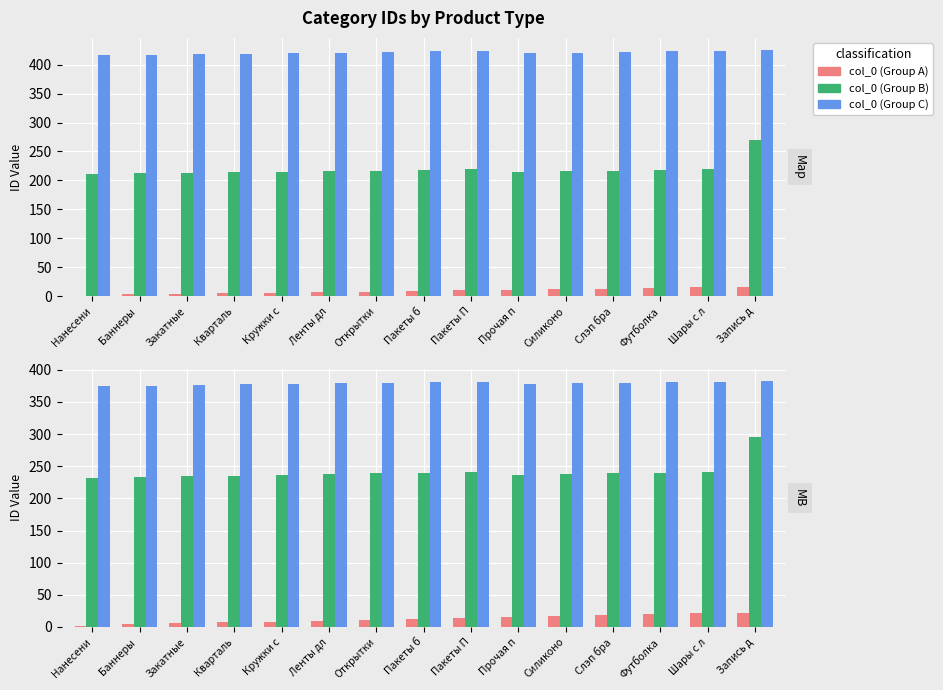

How many bars are there in each group?

3